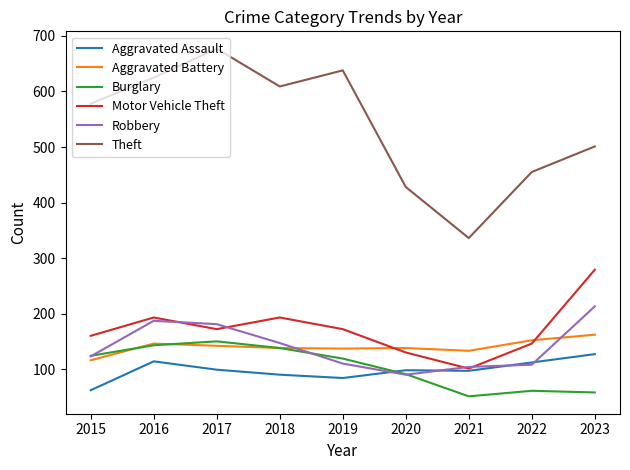

What is the maximum value shown in the chart?

677